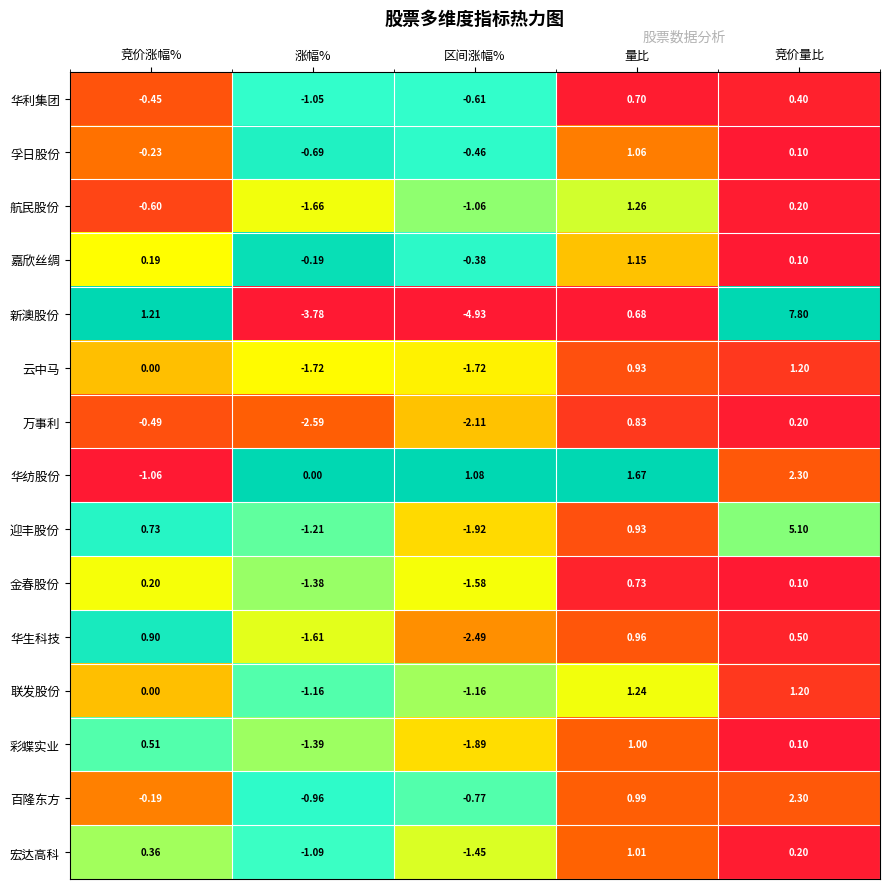

Which series has the largest range (max minus min)?

新澳股份